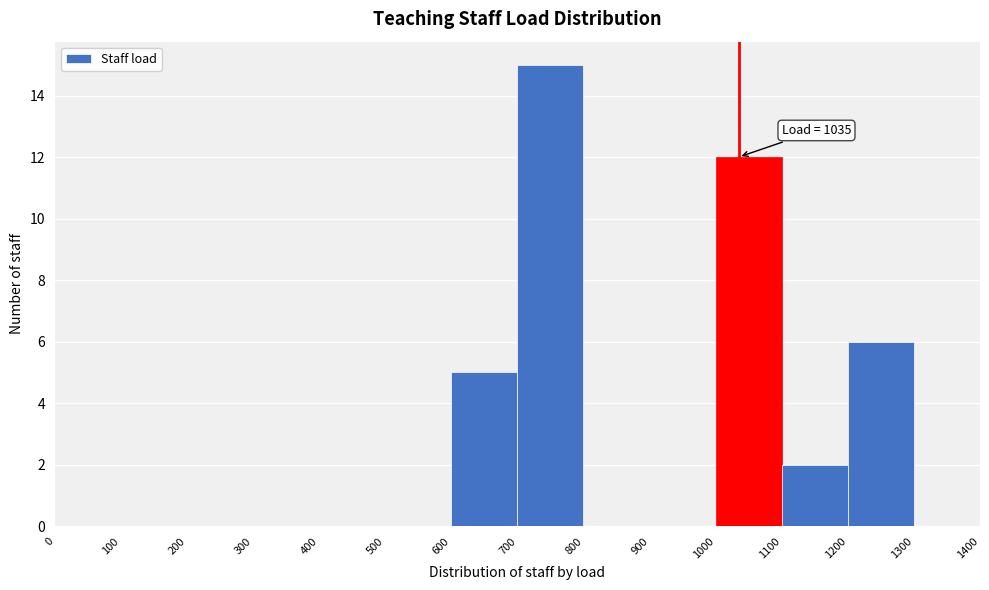

Over which range of the x-axis is the bar tallest?

700 to 800